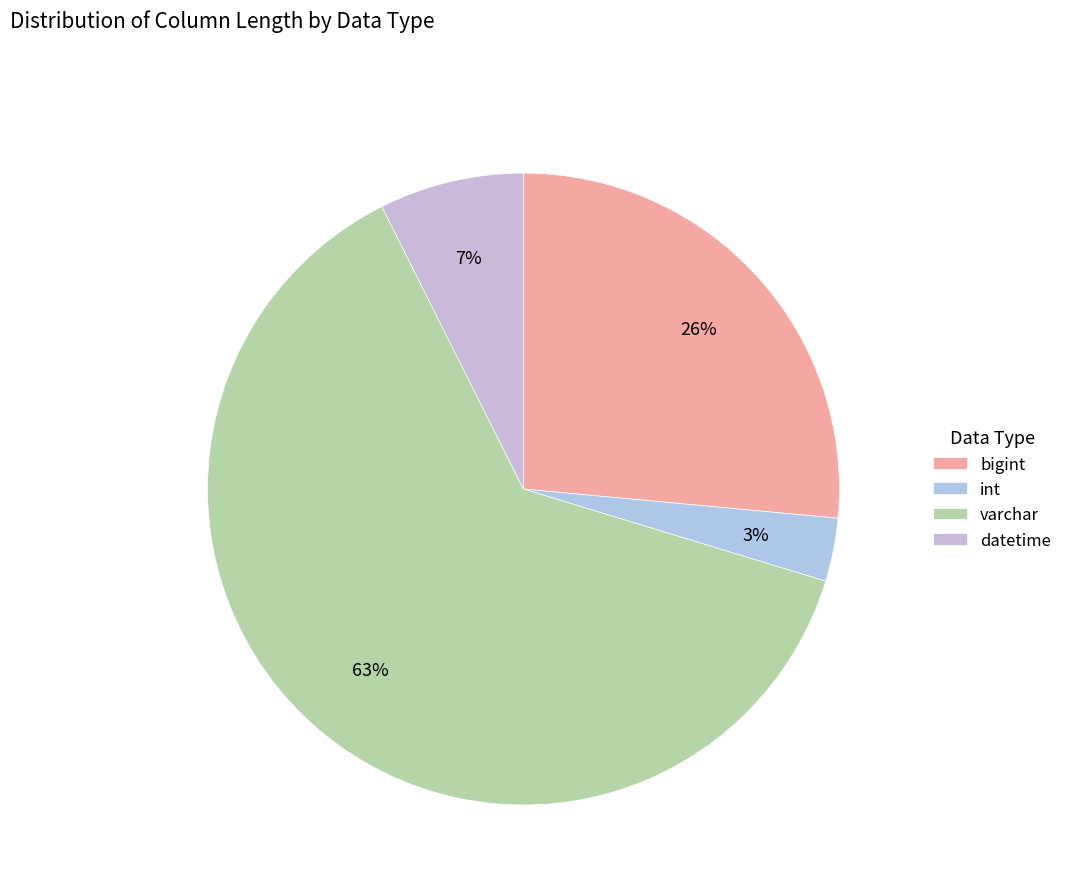

How many segments does this pie chart have?

4